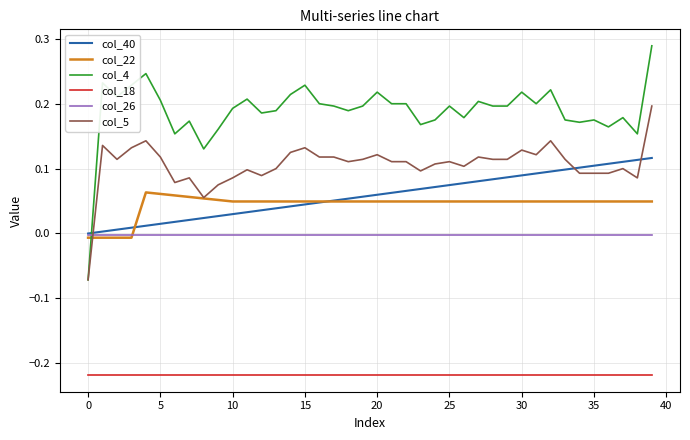

True or false: col_18 and col_40 intersect in this chart.

False